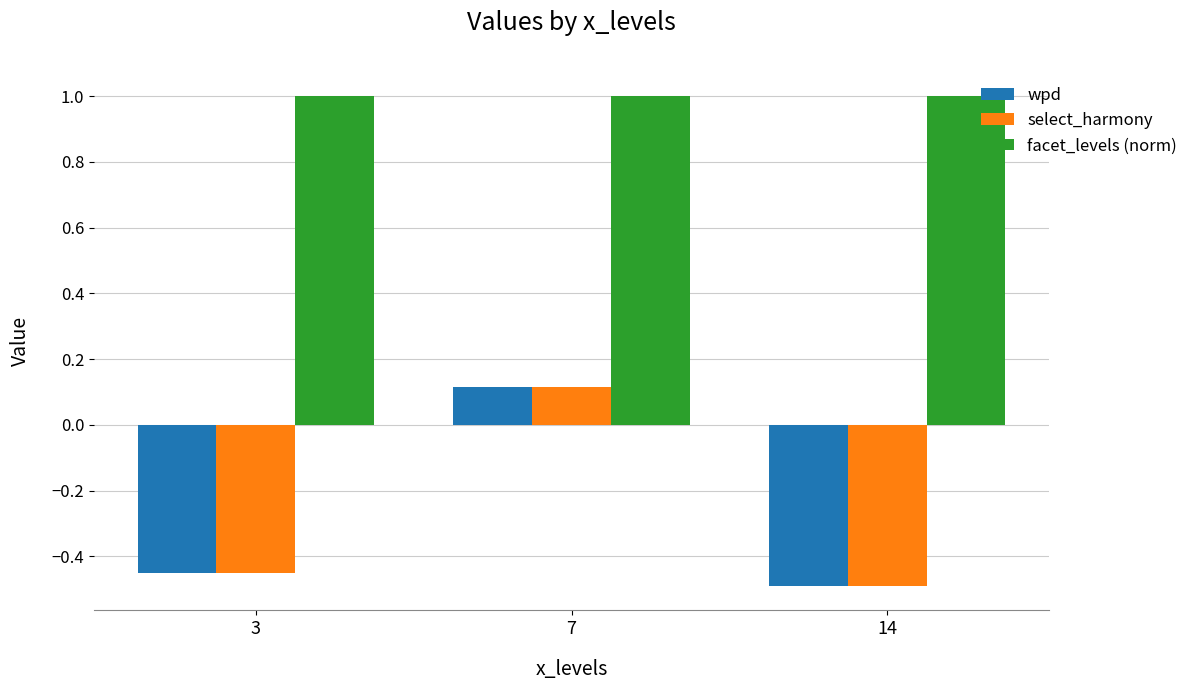

Which category has the lowest value in the select_harmony series?

14